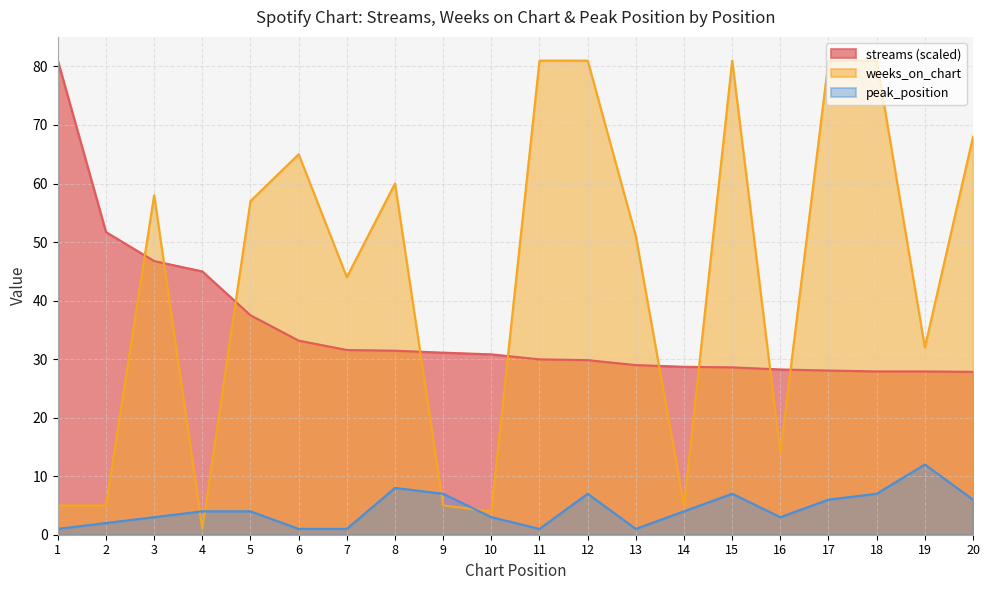

Is it true that streams equals 81.0 at 1?

True